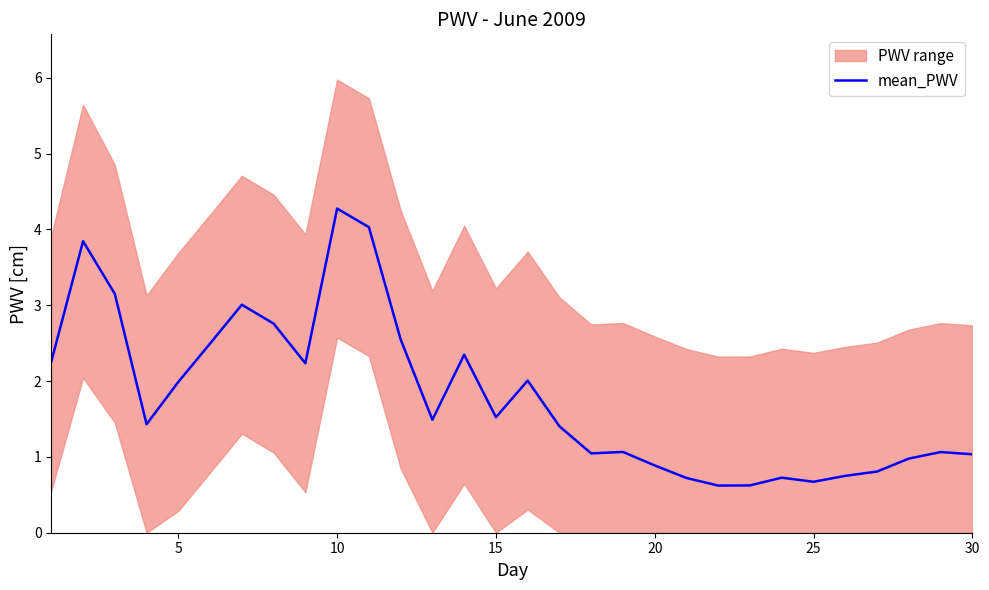

Is this an area chart (filled region under the line)?

No